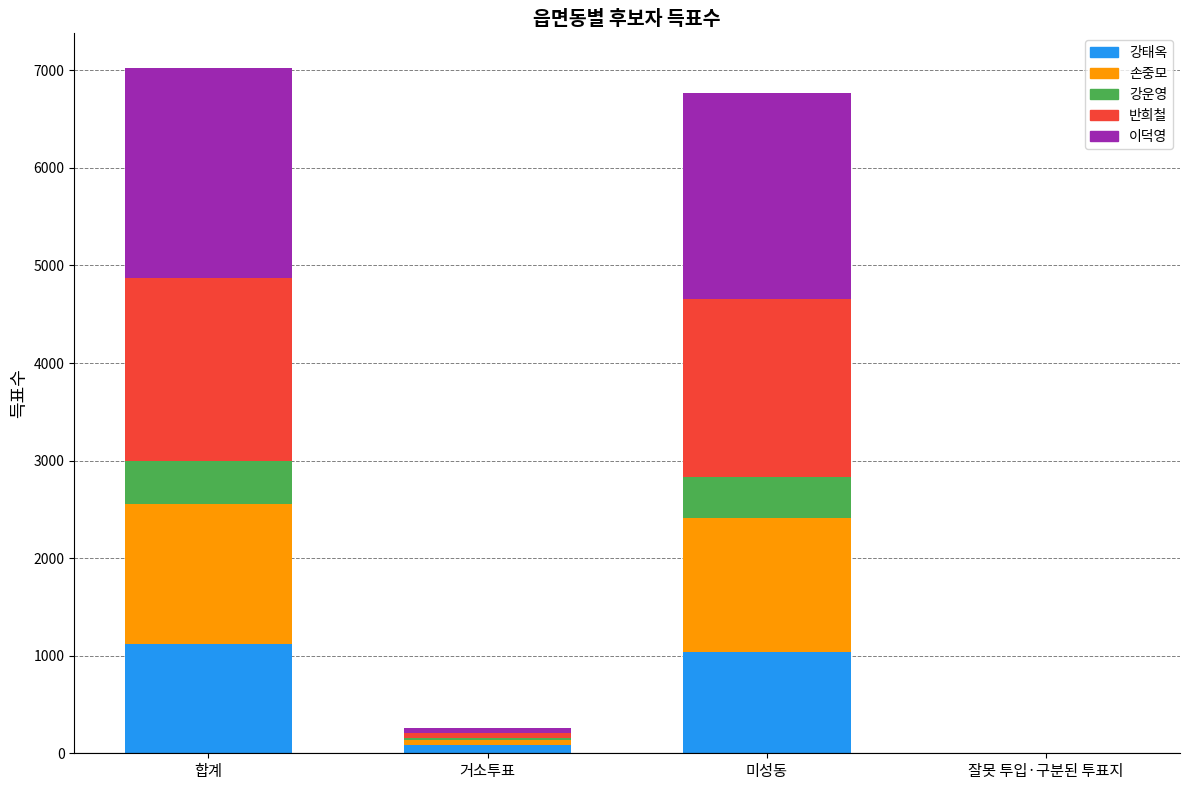

At which label is 강태옥 closest to 562?

미성동